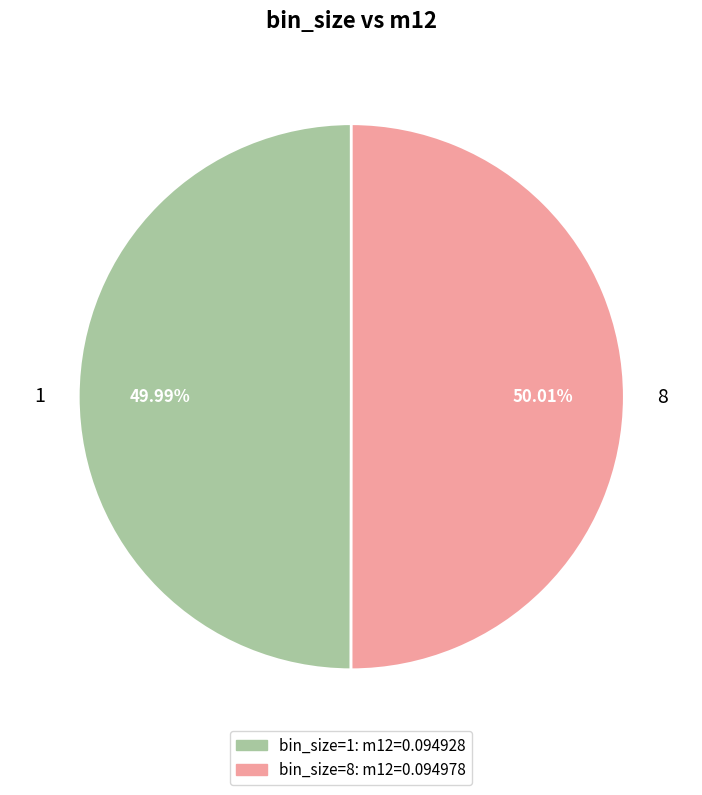

Do 8 and 1 together represent more than half of the pie?

Yes